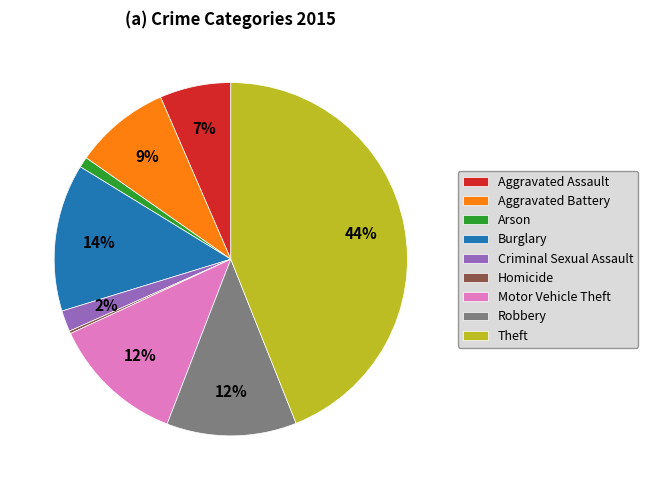

The Arson slice represents 1% of the pie. True or false?

True